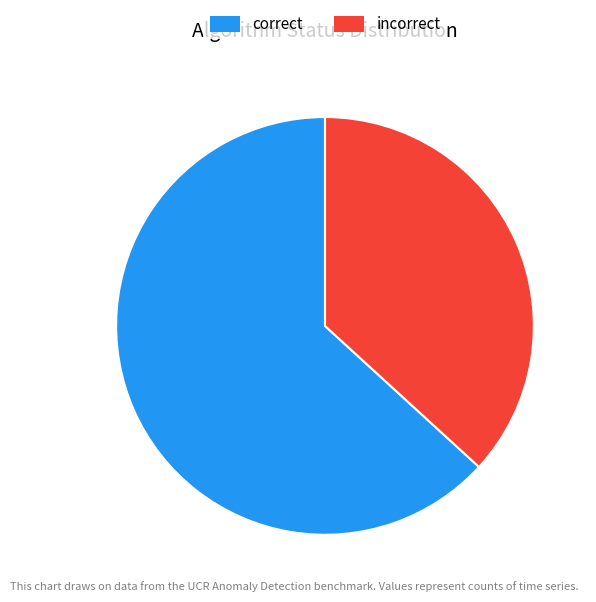

Combined, do incorrect and correct account for over 50%?

Yes